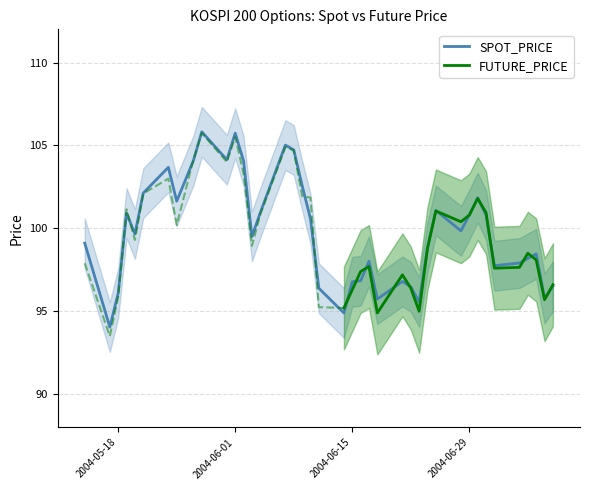

Where does the data first go above 99?

2004-05-14